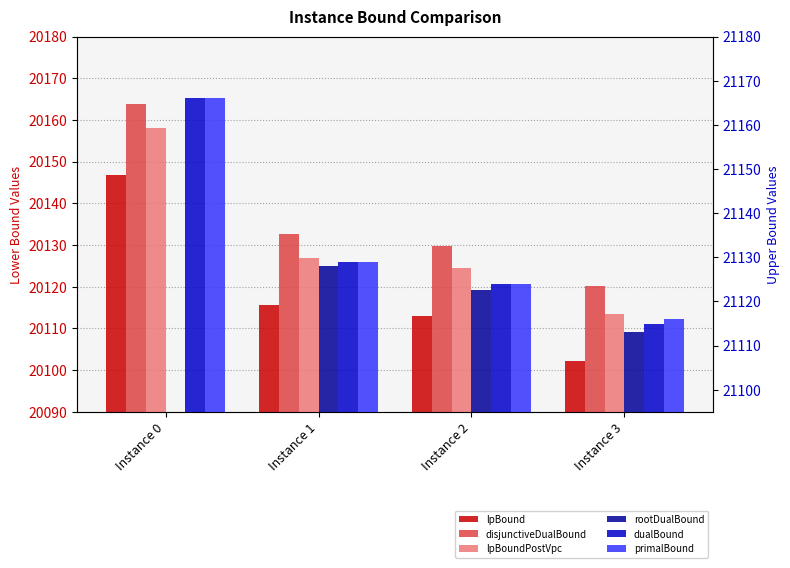

Is it true that primalBound equals 11652.8 at Instance 3?

False